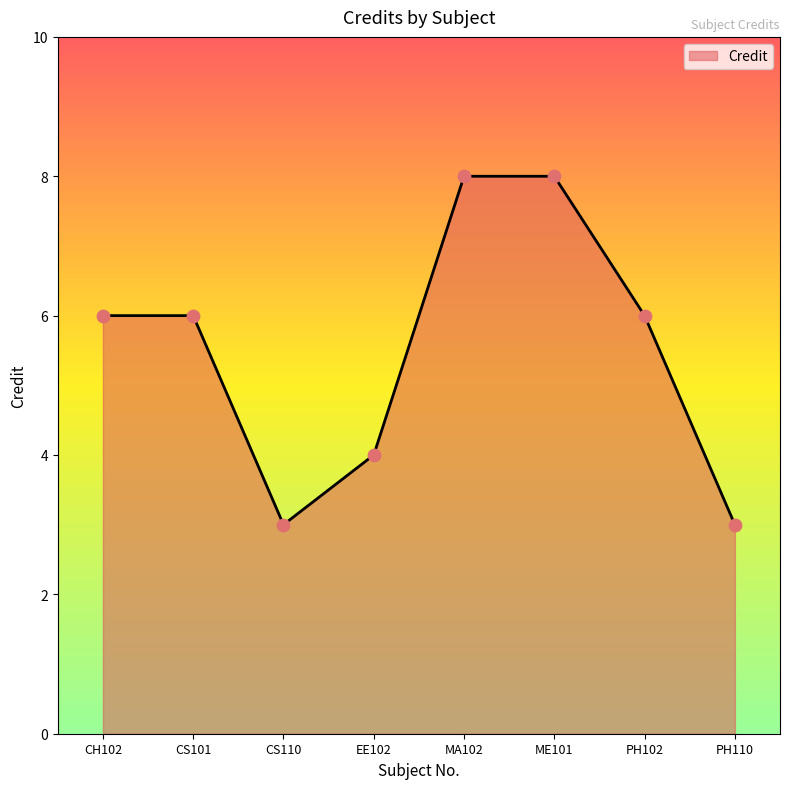

Approximately how many times larger is the value at PH110 compared to PH102?

0.5